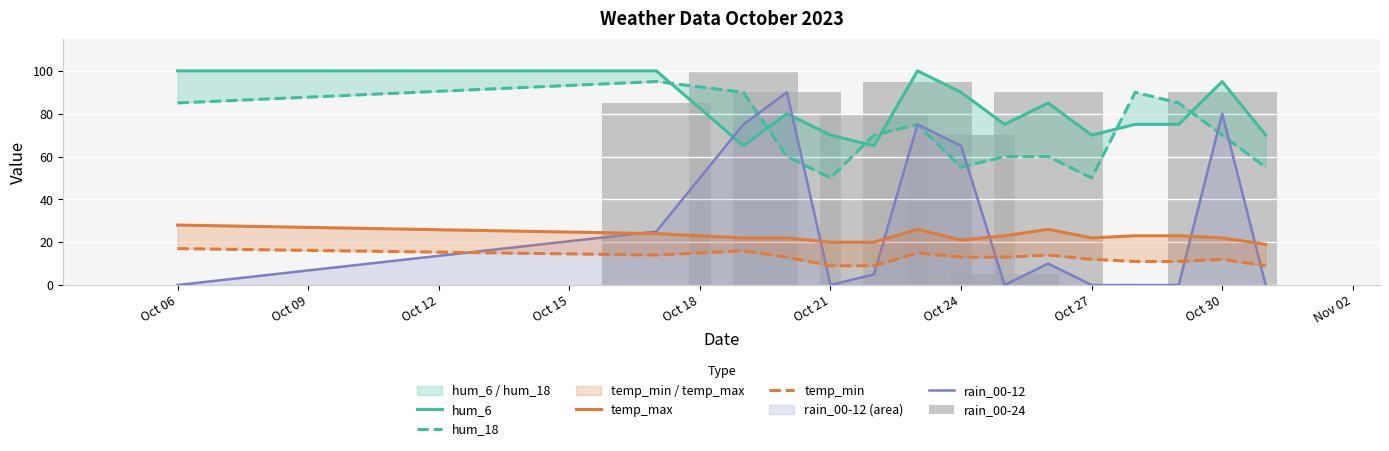

Is it true that temp_min equals 6 at 14?

False